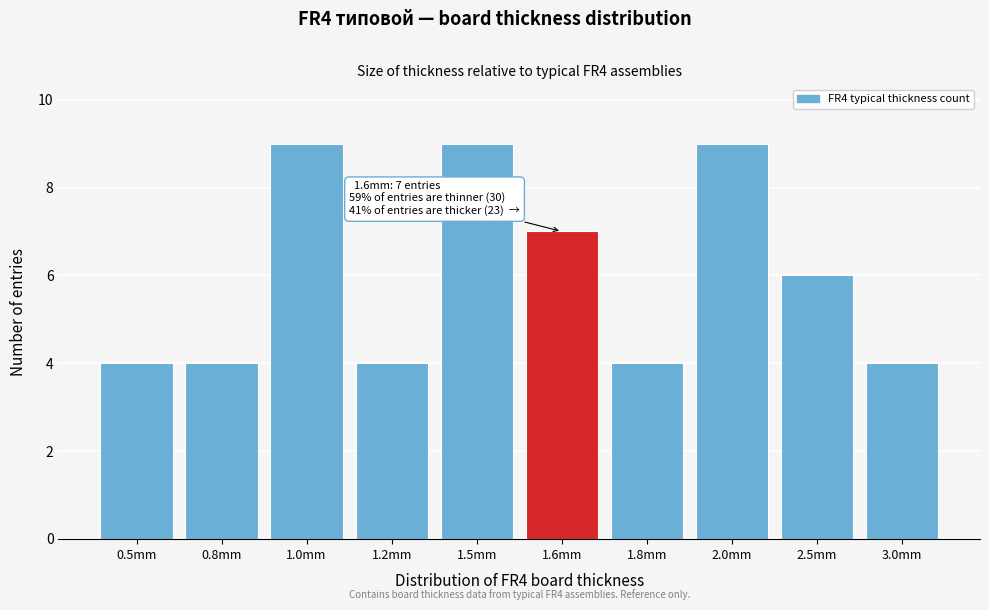

Reading left to right, extract all data points from this chart.

0.5mm=4	0.8mm=4	1.0mm=9	1.2mm=4	1.5mm=9	1.6mm=7	1.8mm=4	2.0mm=9	2.5mm=6	3.0mm=4